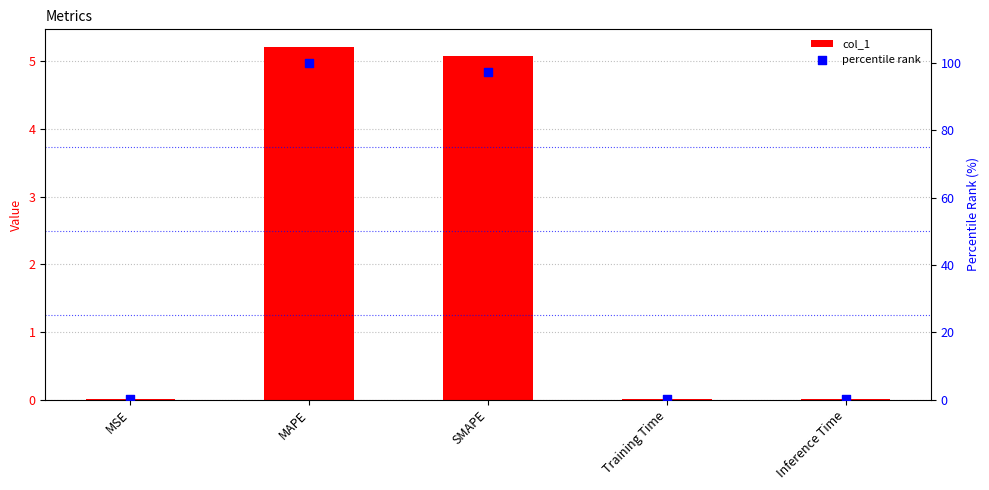

What are all the series names shown in the legend?

col_1, percentile rank